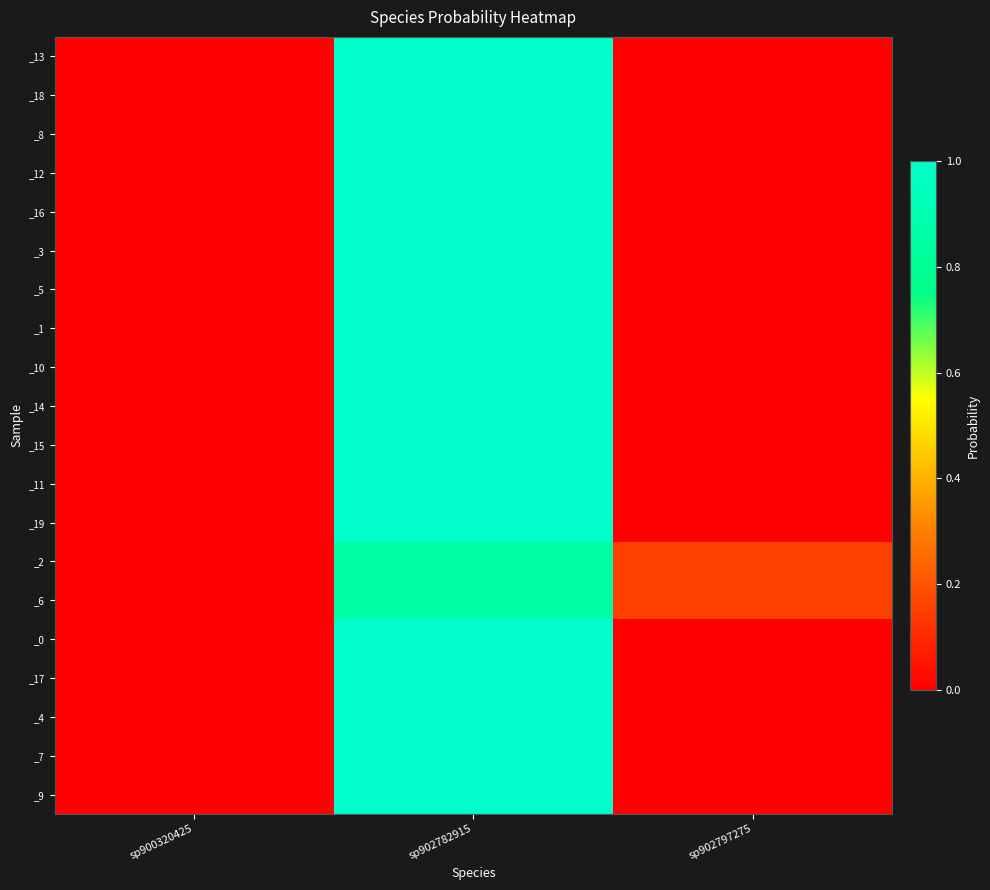

At which category is the sum across all series the highest?

sp902782915